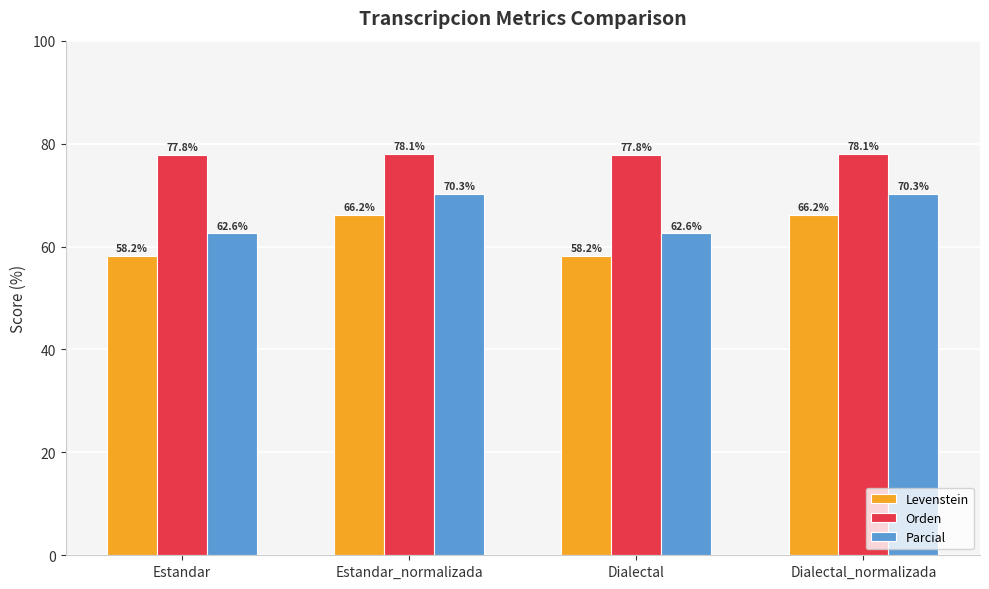

Where does the Levenstein series first go above 66?

Estandar_normalizada